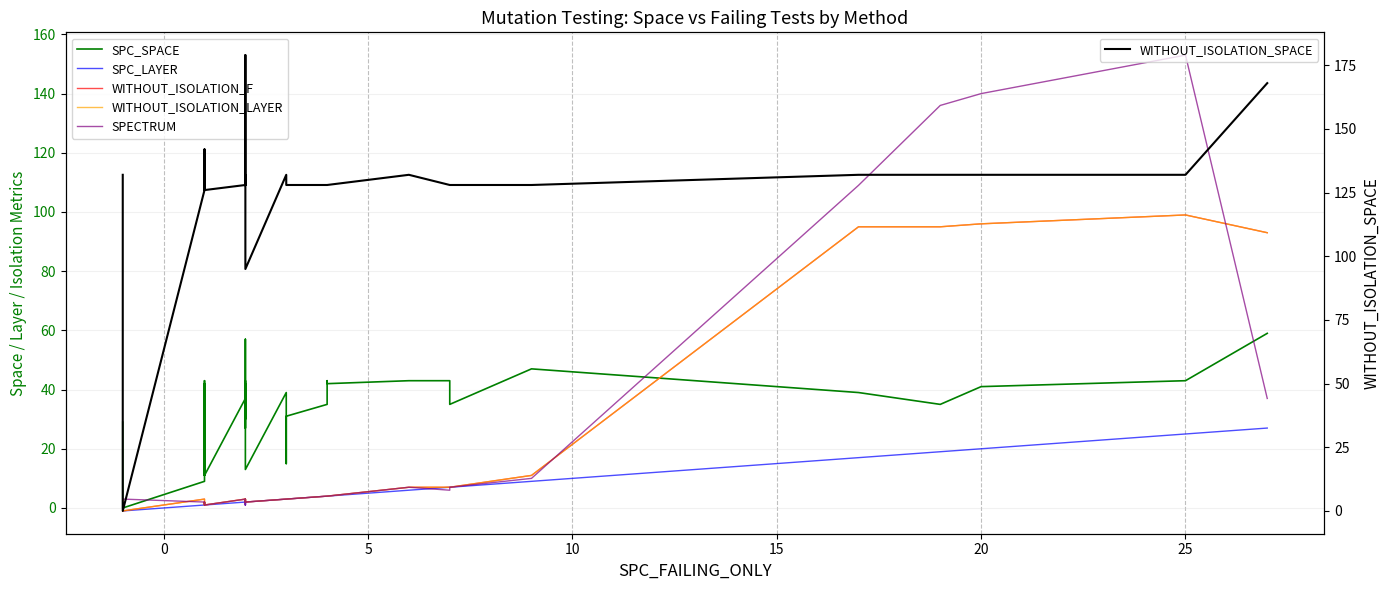

The WITHOUT_ISOLATION_F series shows 0 at 20. True or false?

False